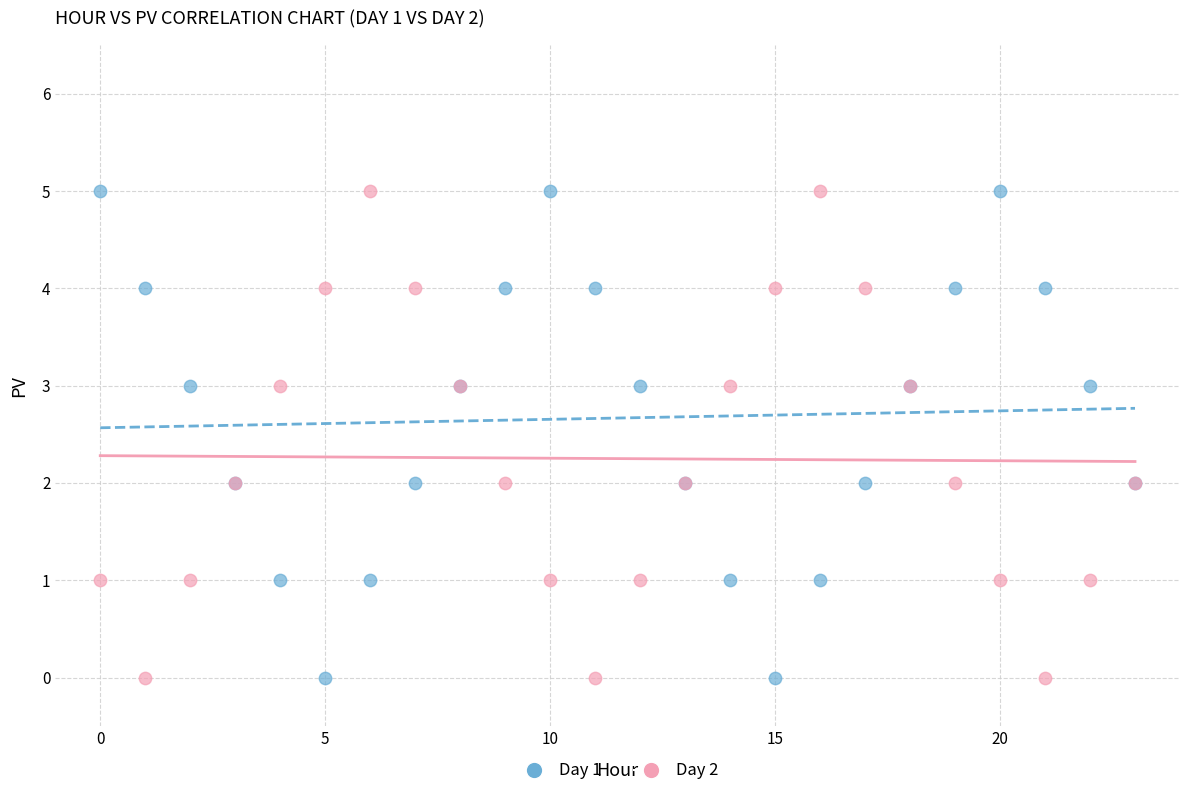

What are all the series names shown in the legend?

Day 1, Day 2